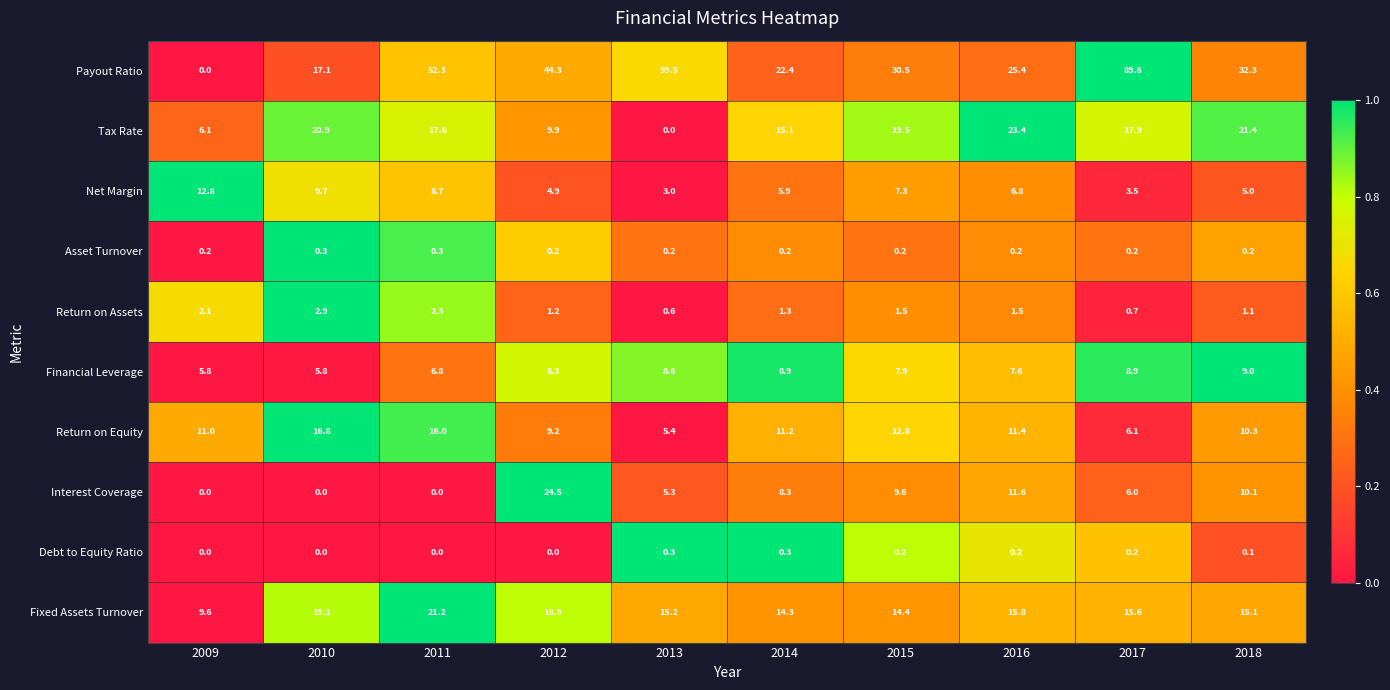

Between 2014 and 2017, which series saw the biggest shift?

Payout Ratio